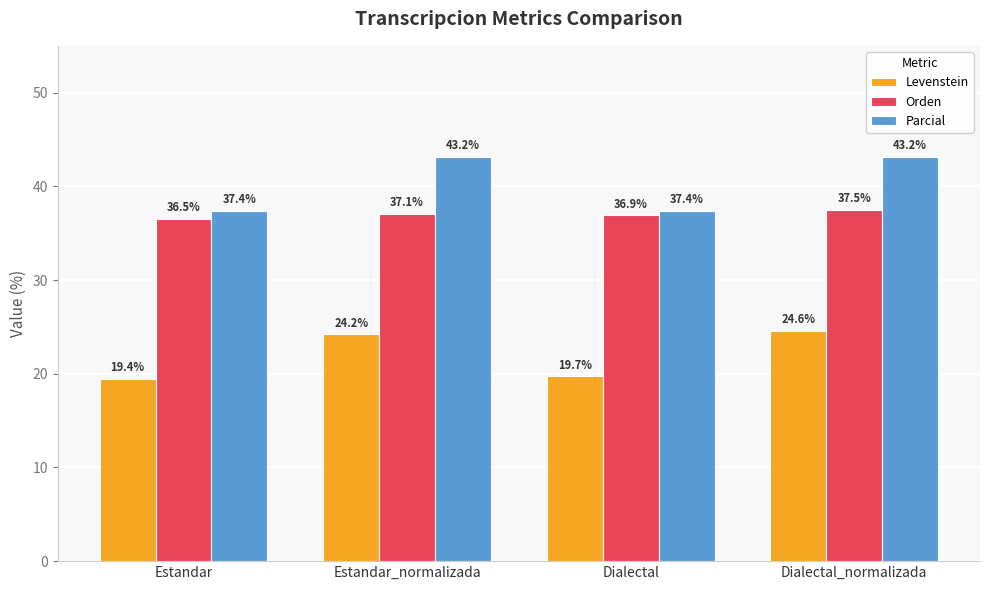

How many data points in Levenstein are above 24?

2